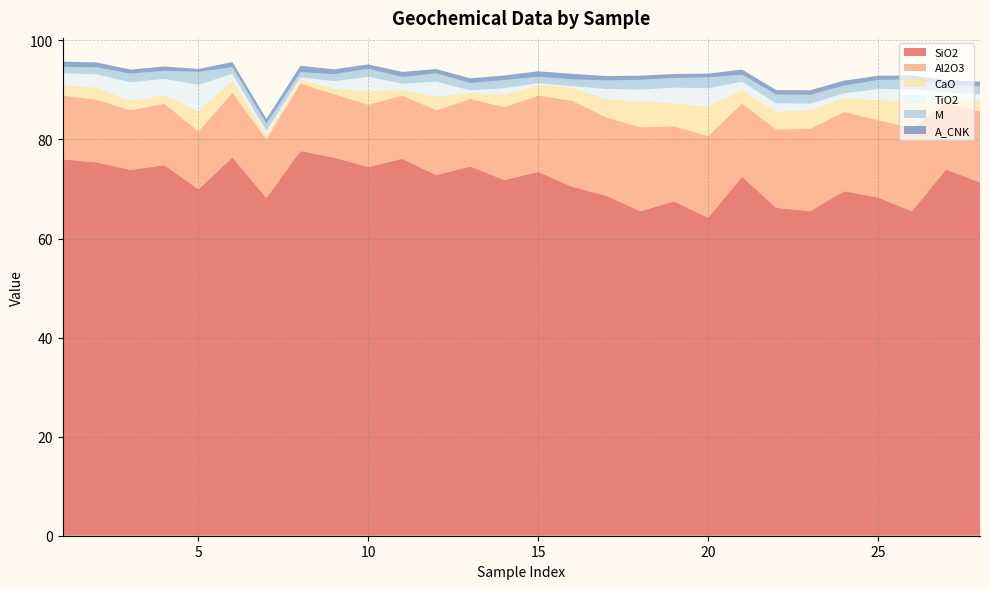

Reading left to right, extract all data points from this chart.

SiO2: 76.0	75.4	73.8	74.8	69.9	76.4	68.2	77.7	76.3	74.4	76.1	72.8	74.6	71.8	73.4	70.5	68.7	65.5	67.5	64.2	72.5	66.2	65.5	69.6	68.3	65.5	73.9	71.3
Al2O3: 12.9	12.7	12.1	12.4	11.7	13.1	11.9	13.6	12.8	12.6	12.8	13.1	13.7	14.7	15.4	17.4	15.8	16.9	15.2	16.4	14.8	15.8	16.6	16.0	15.6	16.8	13.5	14.4
CaO: 2.1	2.5	1.9	1.8	4.2	2.4	0.9	0.7	1.1	2.8	1.1	2.8	1.1	2.5	2.1	2.6	3.7	5.2	4.6	6.0	2.7	3.6	3.8	2.8	4.1	5.3	1.3	2.3
TiO2: 2.4	2.6	3.7	3.2	5.2	1.4	0.8	0.6	1.5	2.8	1.3	3.0	0.5	1.3	0.3	0.3	2.0	2.4	3.2	3.6	1.7	1.7	1.3	1.0	2.2	2.5	0.8	1.1
M: 1.3	1.4	1.7	1.6	2.6	1.3	1.4	1.1	1.4	1.6	1.4	1.7	1.5	1.6	1.3	1.4	1.7	2.0	2.0	2.2	1.4	1.8	1.8	1.6	1.8	2.0	1.5	1.6
A_CNK: 1.1	1.0	0.8	0.9	0.6	1.0	1.0	1.3	1.0	0.9	1.0	0.9	1.0	0.9	1.1	1.1	0.9	0.8	0.8	0.8	1.0	0.9	0.9	1.0	0.9	0.8	1.0	0.9